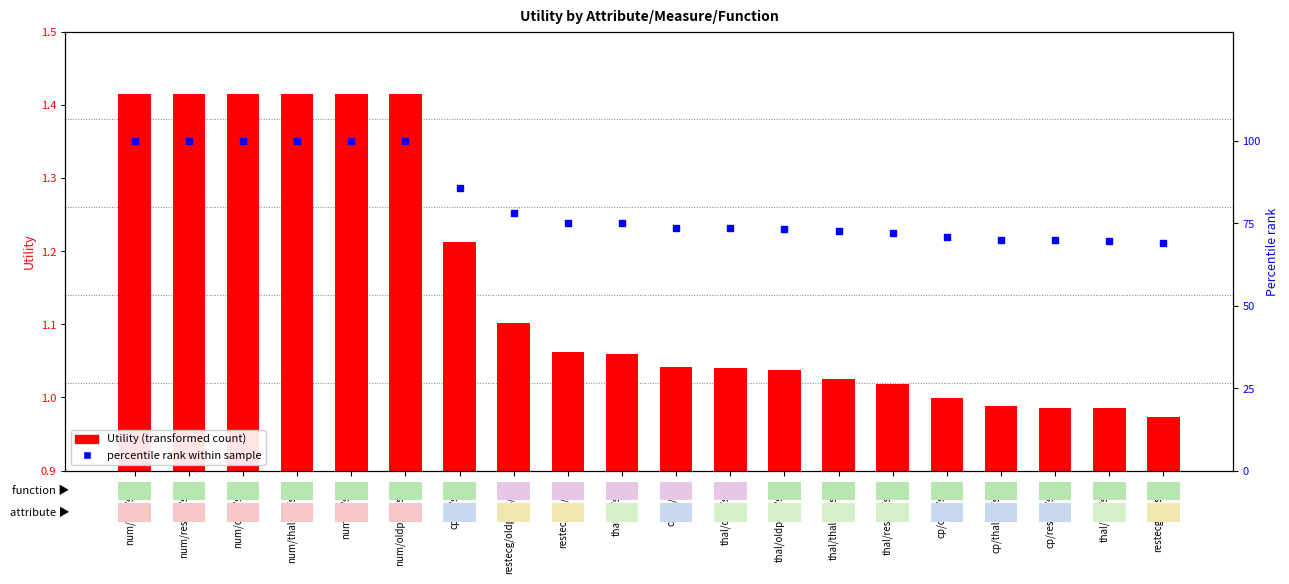

At how many categories does at least one series exceed 56?

20